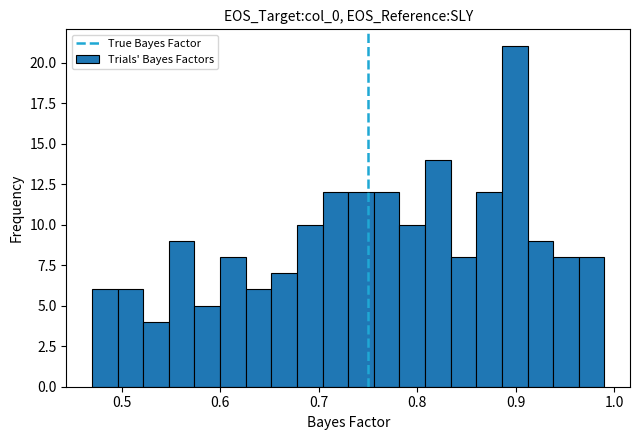

Around what value on the x-axis is the tallest bar? Give the approximate position of its centre, as read against the axis.

0.90